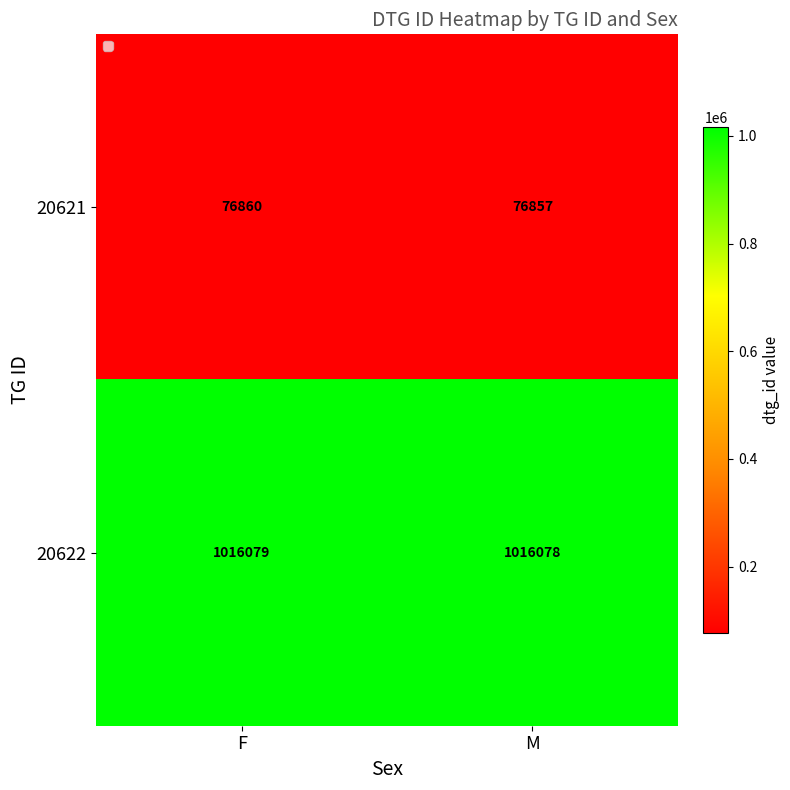

What is the smallest value displayed?

76857